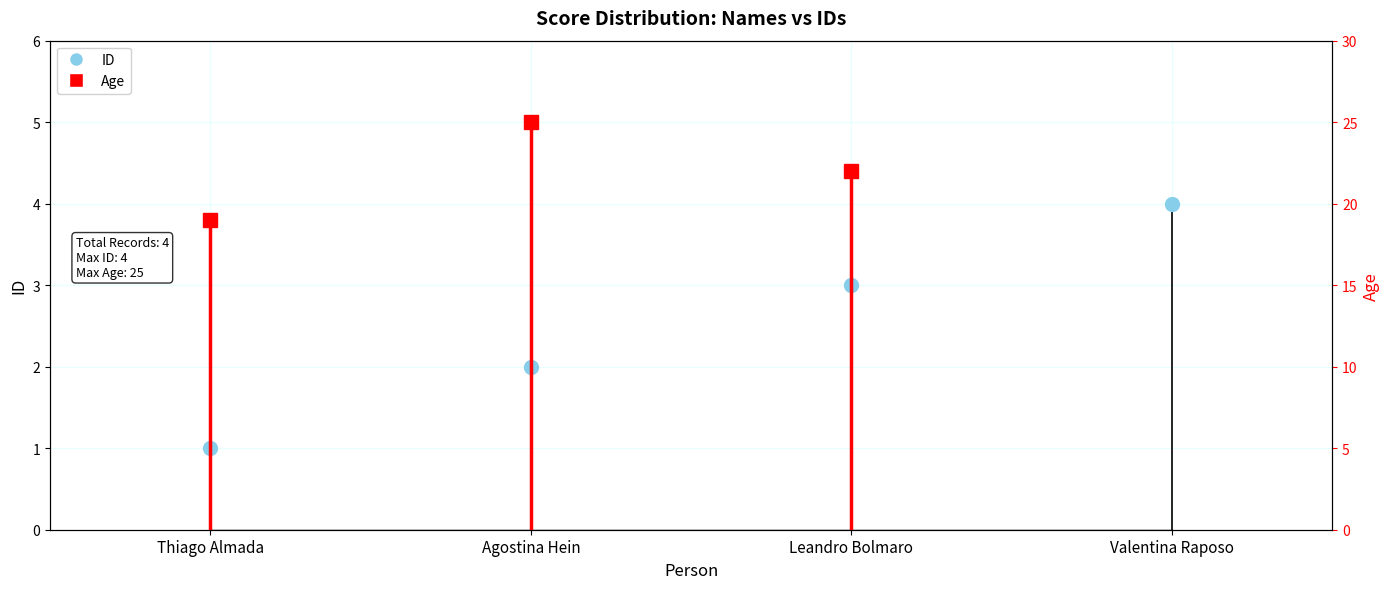

What is the label of the 1st bar from the right?

Valentina Raposo